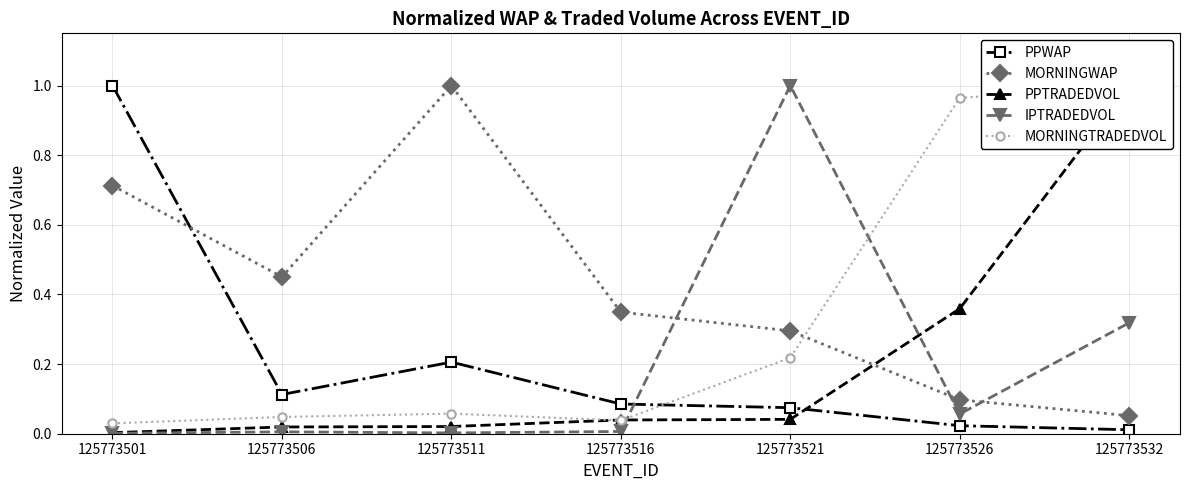

Count the number of data series in this chart.

5